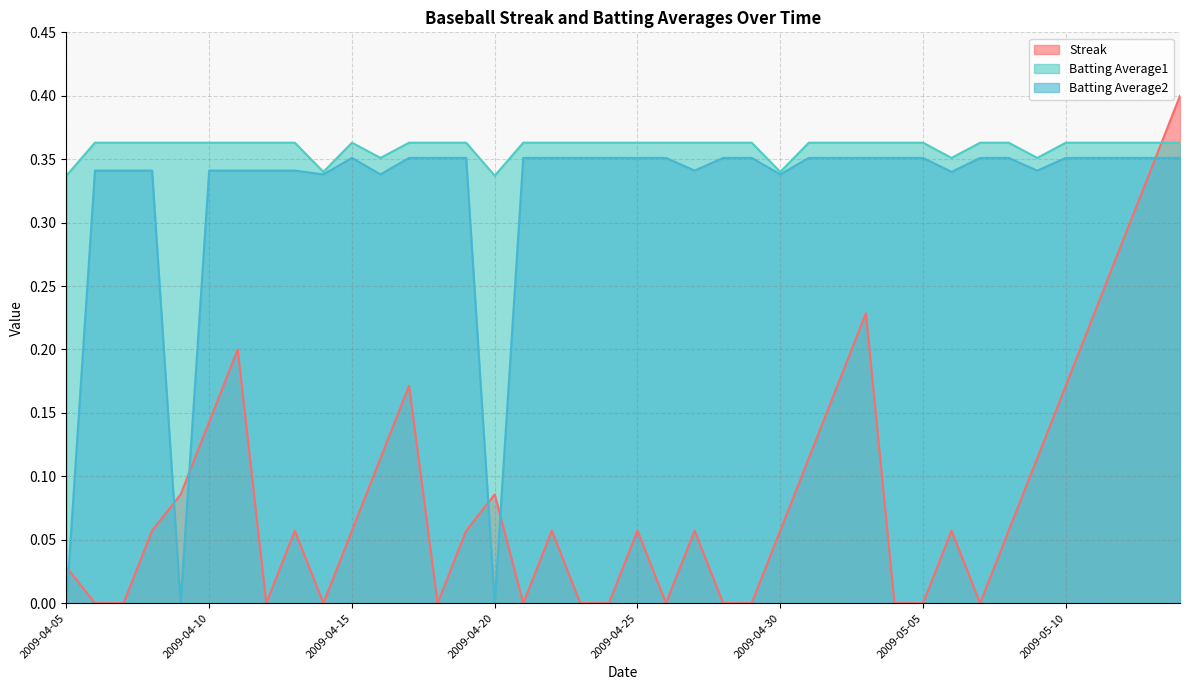

What is the average value of the Batting Average1 series?

0.4